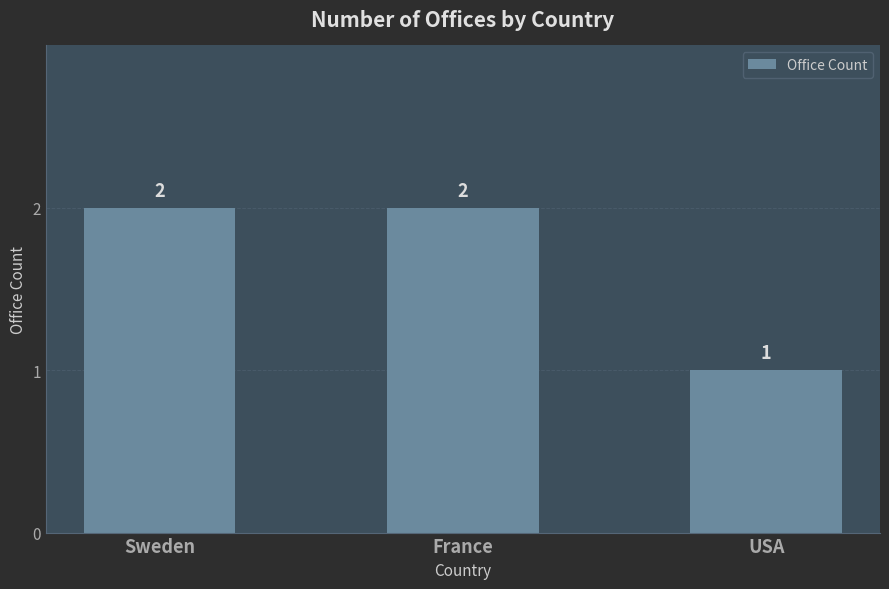

What is the greatest value displayed?

2